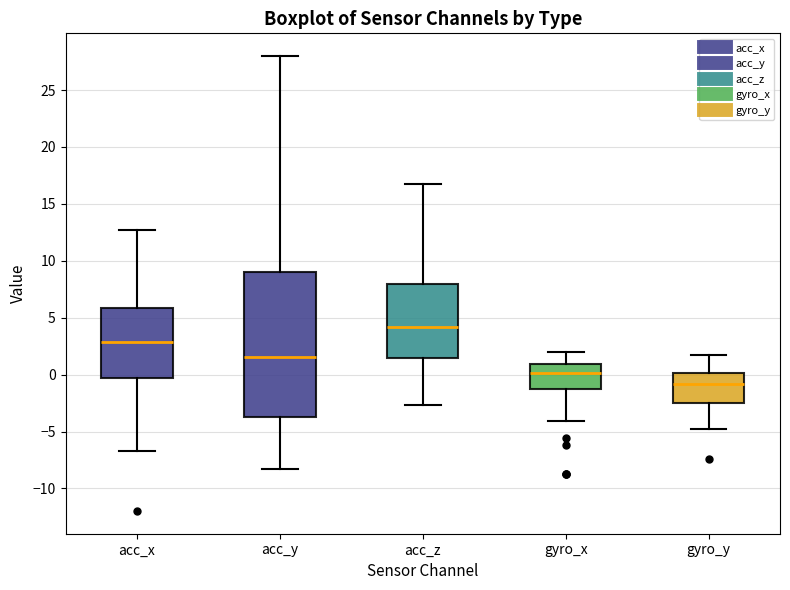

Which box's median line is the lowest?

gyro_y